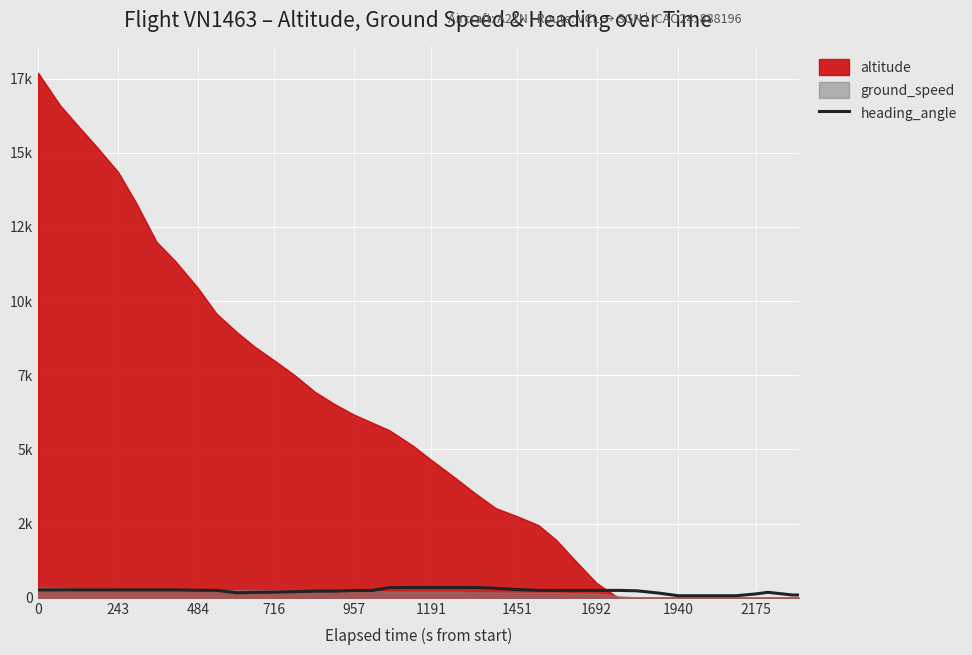

How many points are lower than both their immediate neighbors (excluding endpoints)?

5